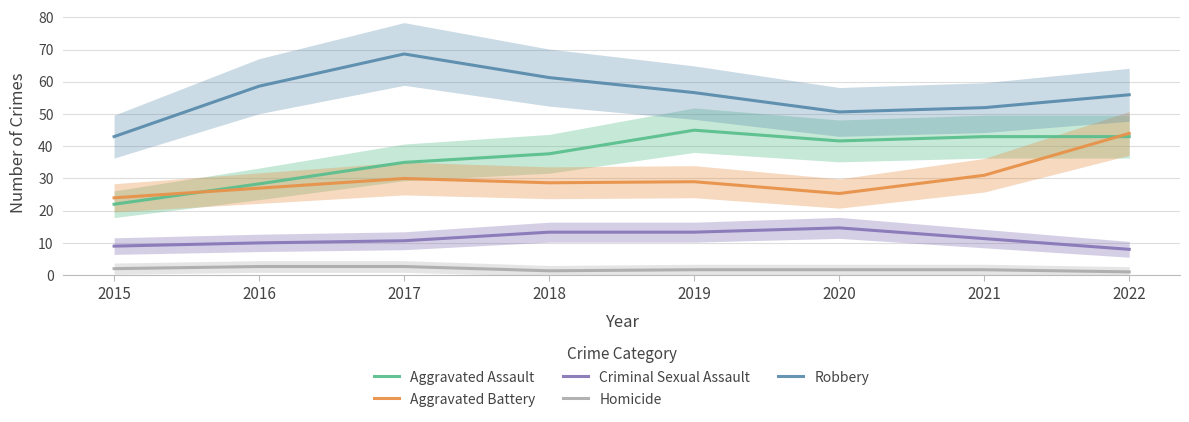

Read the Criminal Sexual Assault value at 2017.

10.7